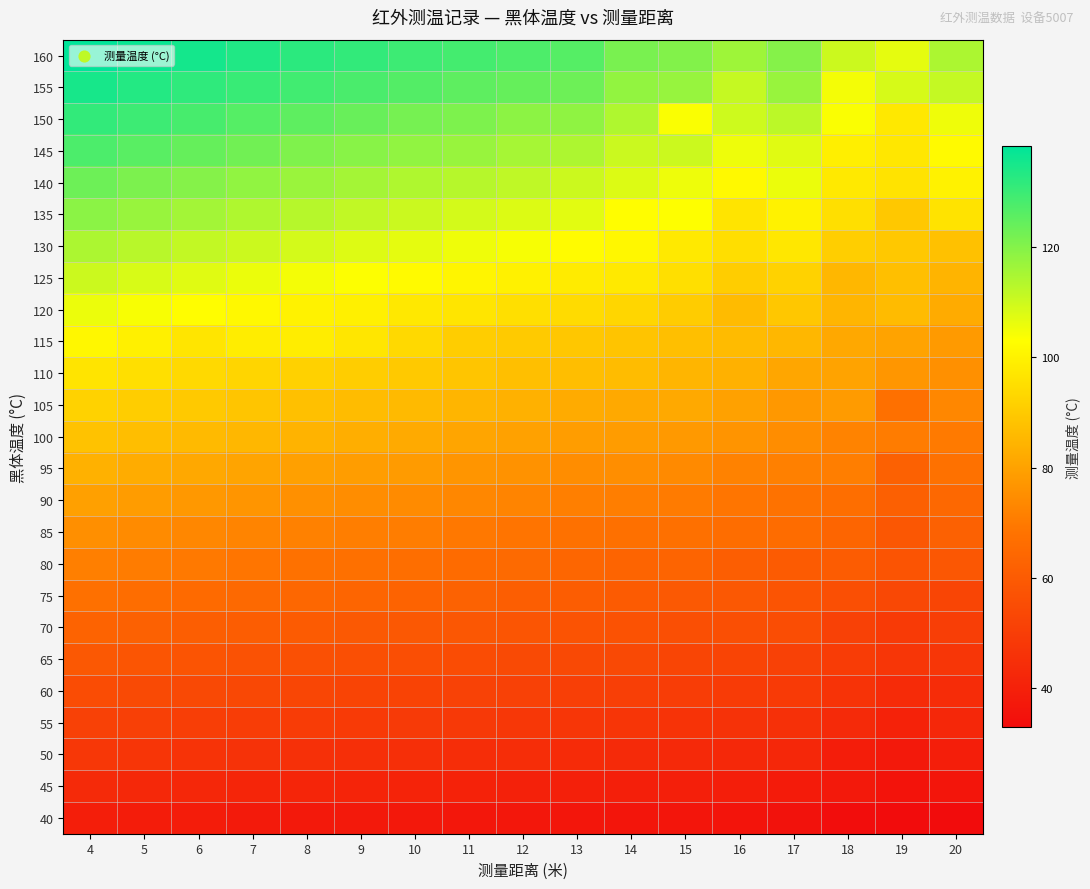

What is the smallest value displayed?

32.9